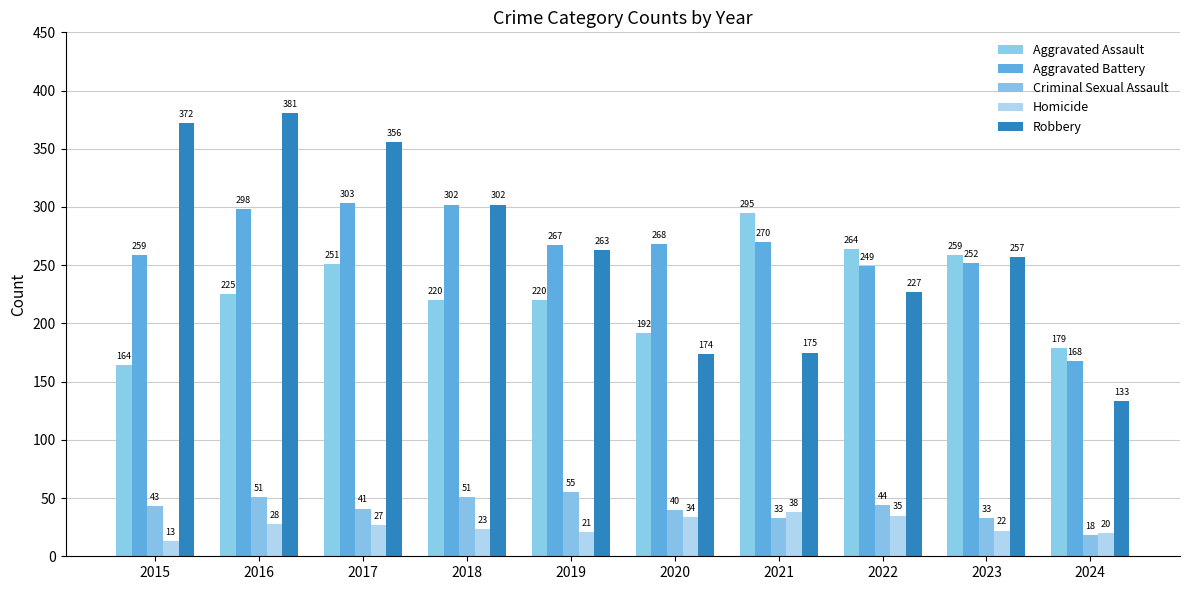

Between 2018 and 2020, which series saw the biggest shift?

Robbery